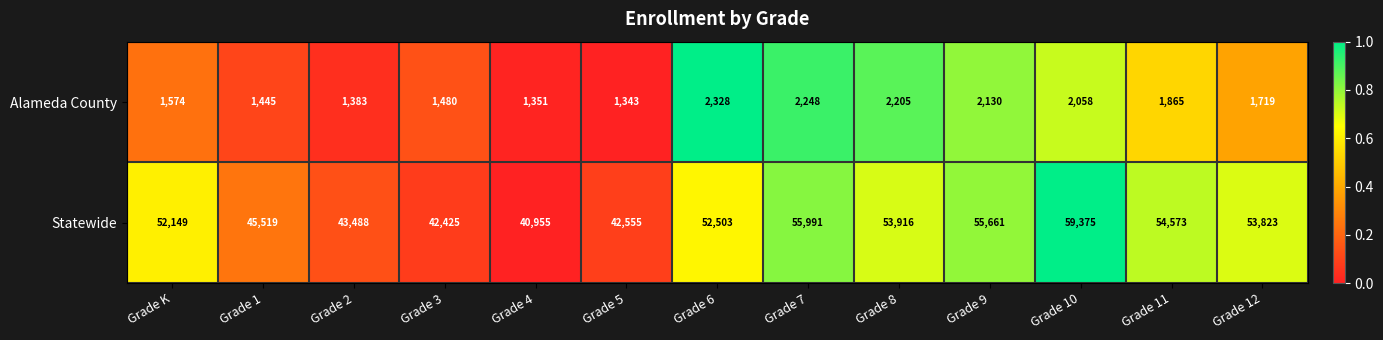

The Alameda County series shows 1865 at Grade 11. True or false?

True